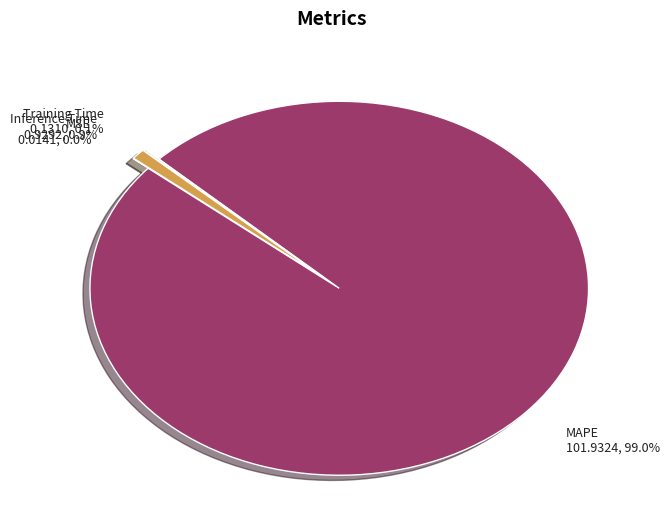

Which category has the biggest portion of the pie?

MAPE 101.9324, 99.0%